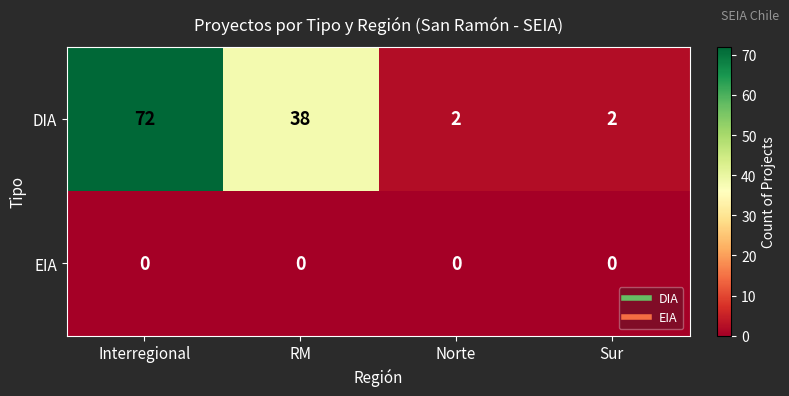

Rank the series by their average value, from lowest to highest.

EIA, DIA